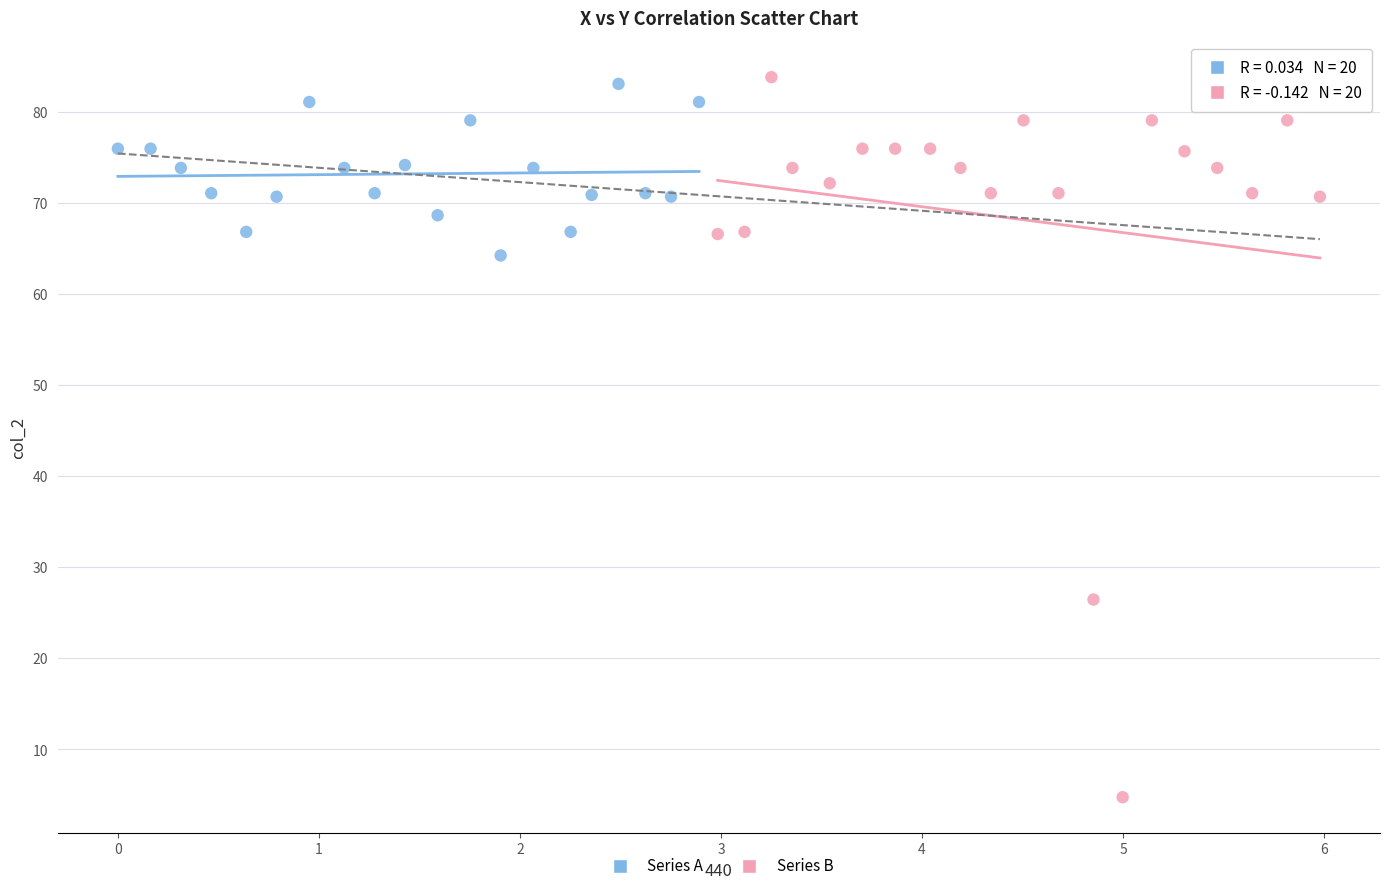

Which series reaches the minimum Y coordinate?

Series B